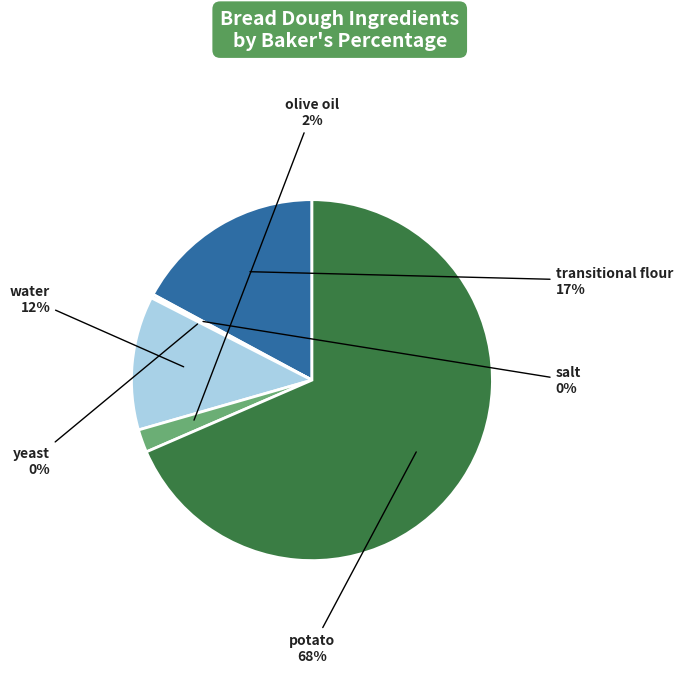

To the nearest percent, what is the average slice percentage?

17%